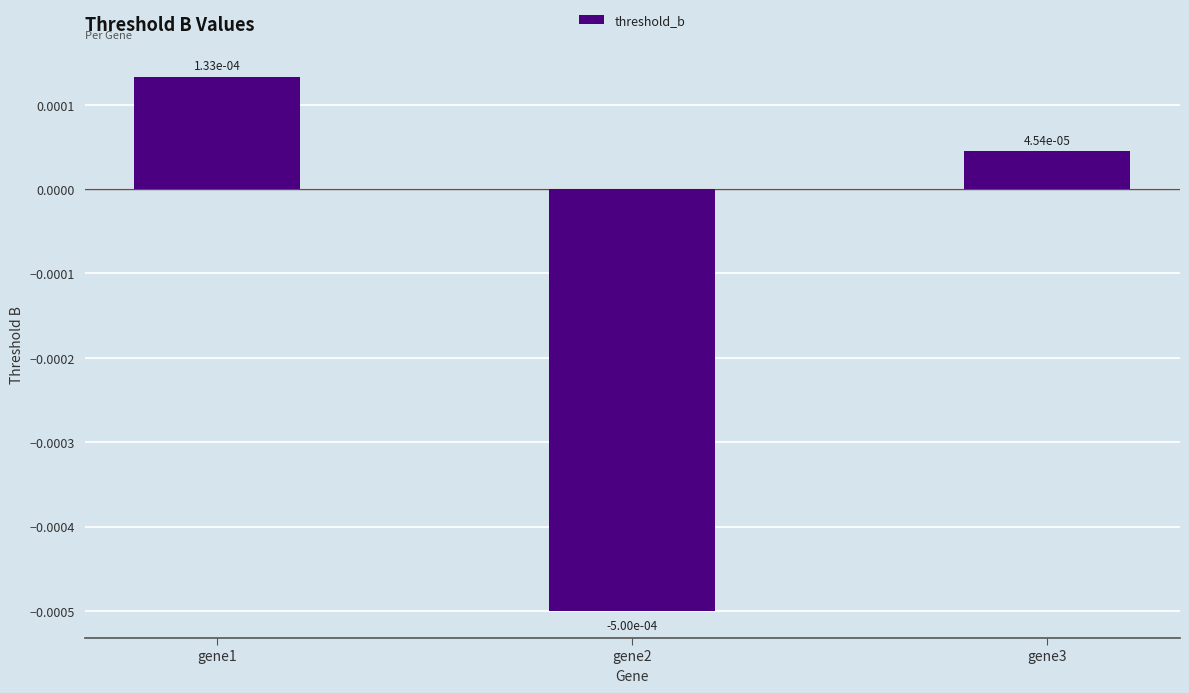

At which label does the data first exceed 0?

gene1